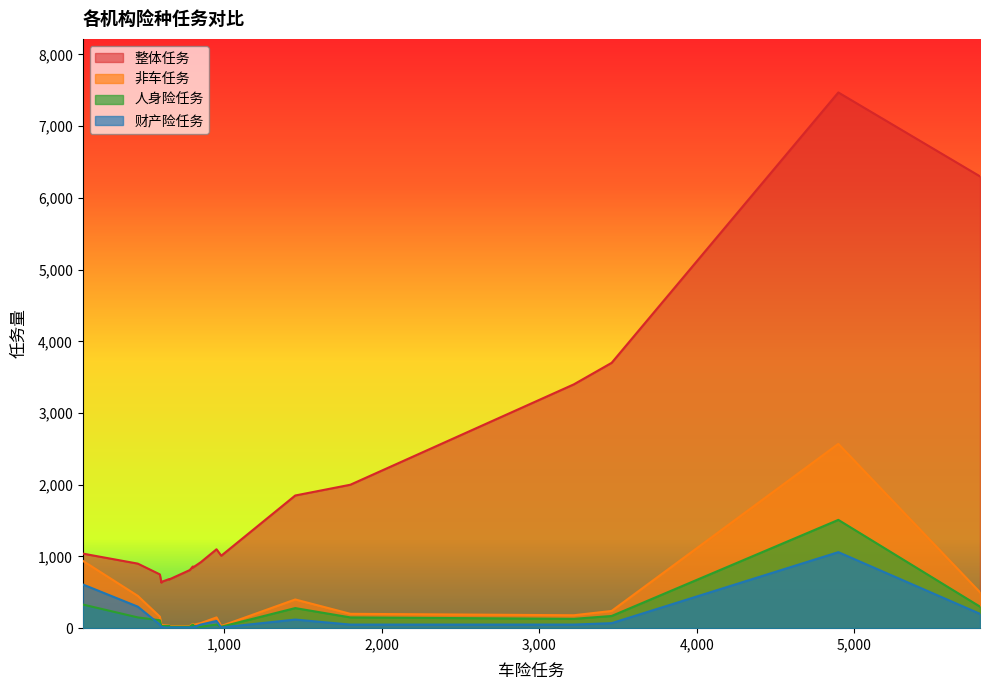

Is the value of 非车任务 at 沾益 greater than the value of 人身险任务 at 宜良?

Yes